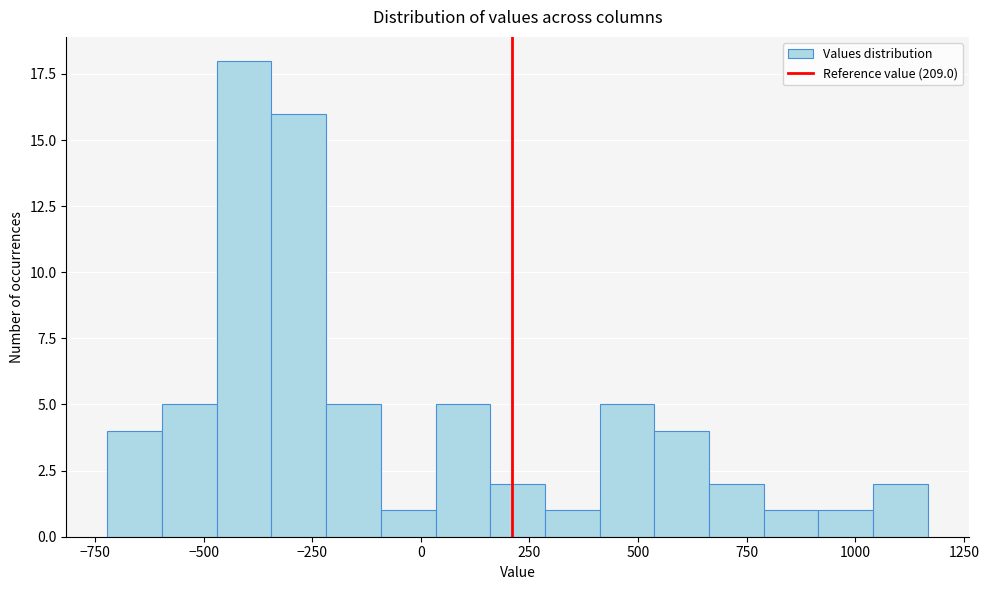

Around what value on the x-axis is the tallest bar? Give the approximate position of its centre, as read against the axis.

-400